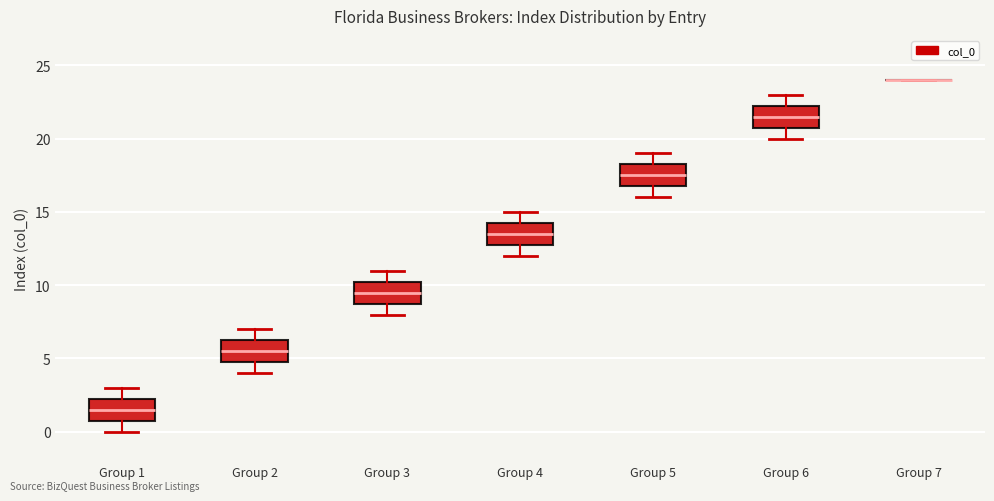

Reading left to right, transcribe this box plot: for each box, give where its median line is, the range the box spans, and where its two whiskers end, as read against the y-axis. The values are not printed on the chart, so give them approximately, as read against the axis.

Group 1: median 1.5, box 1.0 to 2.5, whiskers 0.0 to 3.0
Group 2: median 5.5, box 5.0 to 6.5, whiskers 4.0 to 7.0
Group 3: median 9.5, box 9.0 to 10.5, whiskers 8.0 to 11.0
Group 4: median 13.5, box 13.0 to 14.5, whiskers 12.0 to 15.0
Group 5: median 17.5, box 17.0 to 18.5, whiskers 16.0 to 19.0
Group 6: median 21.5, box 21.0 to 22.5, whiskers 20.0 to 23.0
Group 7: box collapsed to a line at 24.0, whiskers 24.0 to 24.0